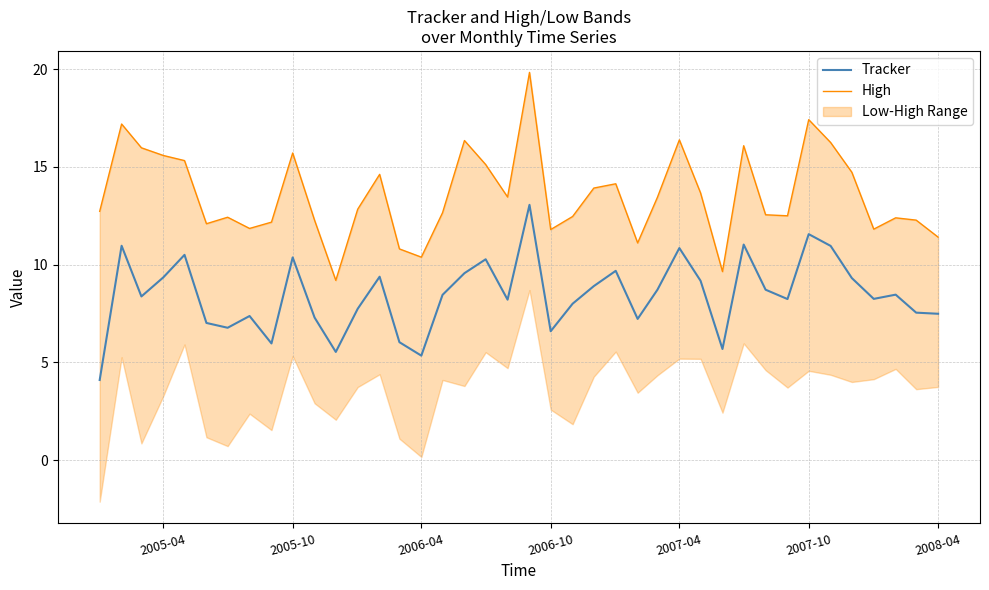

Reading left to right, extract all data points from this chart.

Tracker: 4.1	11.0	8.4	9.3	10.5	7.0	6.8	7.4	6.0	10.4	7.3	5.5	7.7	9.4	6.0	5.3	8.4	9.6	10.3	8.2	13.1	6.6	8.0	8.9	9.7	7.2	8.7	10.8	9.2	5.7	11.0	8.7	8.2	11.6	11.0	9.3	8.2	8.5	7.5	7.5
High: 12.7	17.2	16.0	15.6	15.3	12.1	12.4	11.8	12.2	15.7	12.3	9.2	12.8	14.6	10.8	10.4	12.7	16.3	15.1	13.5	19.8	11.8	12.5	13.9	14.1	11.1	13.4	16.4	13.7	9.6	16.1	12.5	12.5	17.4	16.2	14.7	11.8	12.4	12.3	11.4